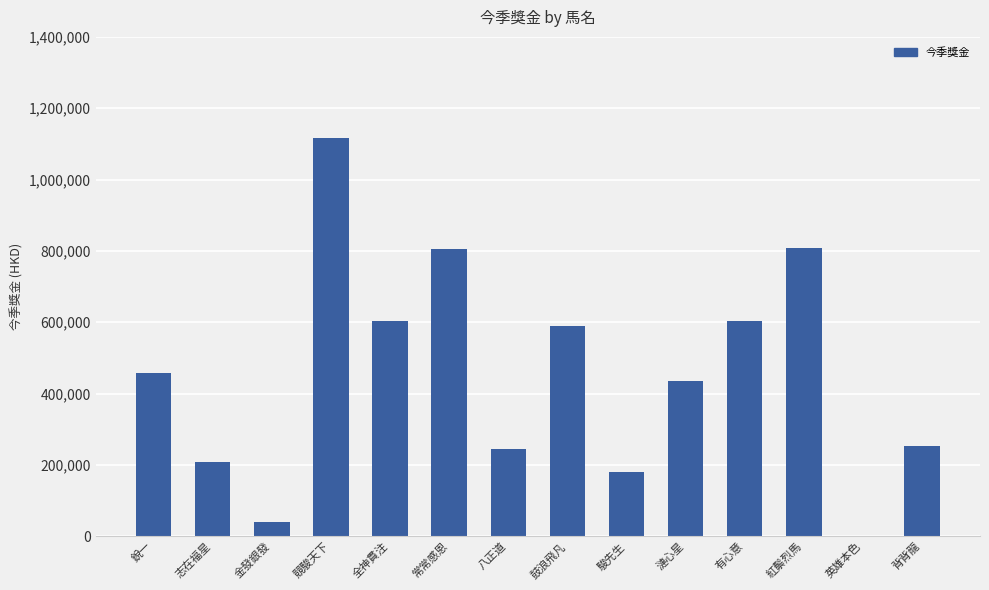

Where is the data nearest to the value 557950?

鼓浪飛凡